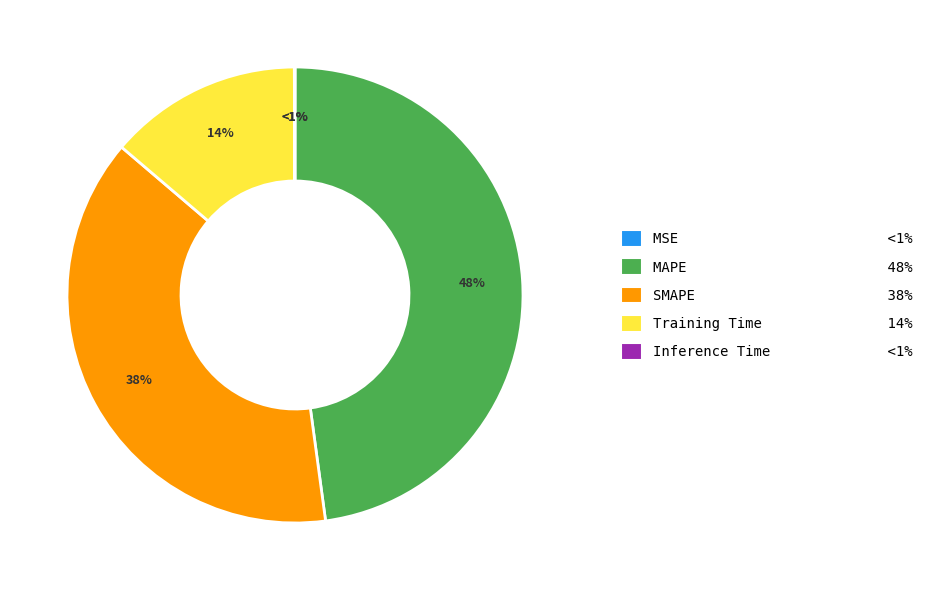

Which slice is the smallest?

MSE